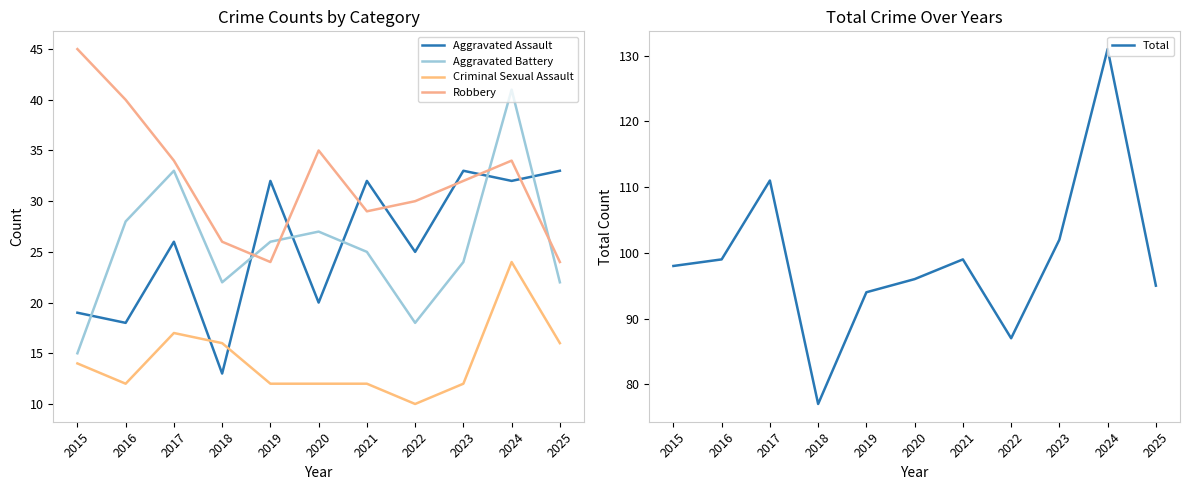

The value of Total at 2022 is 18. True or false?

False